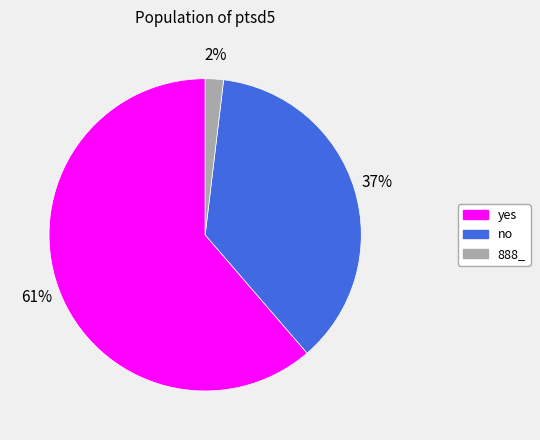

To the nearest percent, what is the difference between the largest and smallest slice percentages?

59%